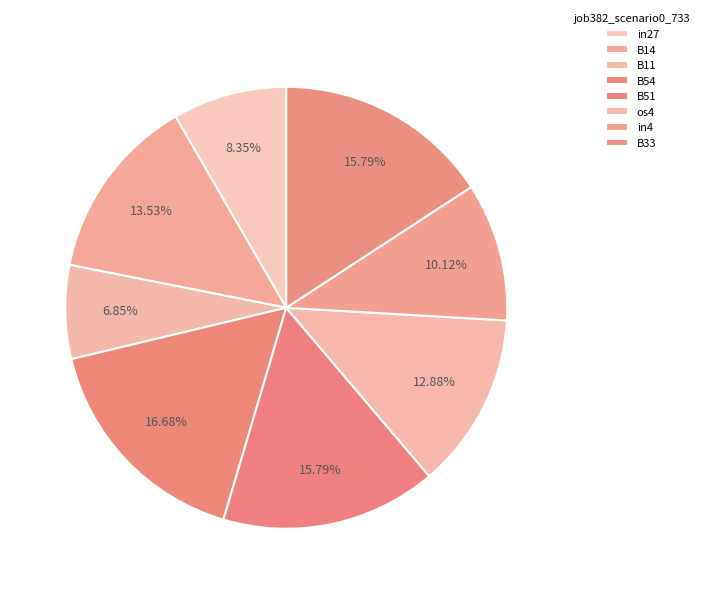

The B51 slice represents 26% of the pie. True or false?

False